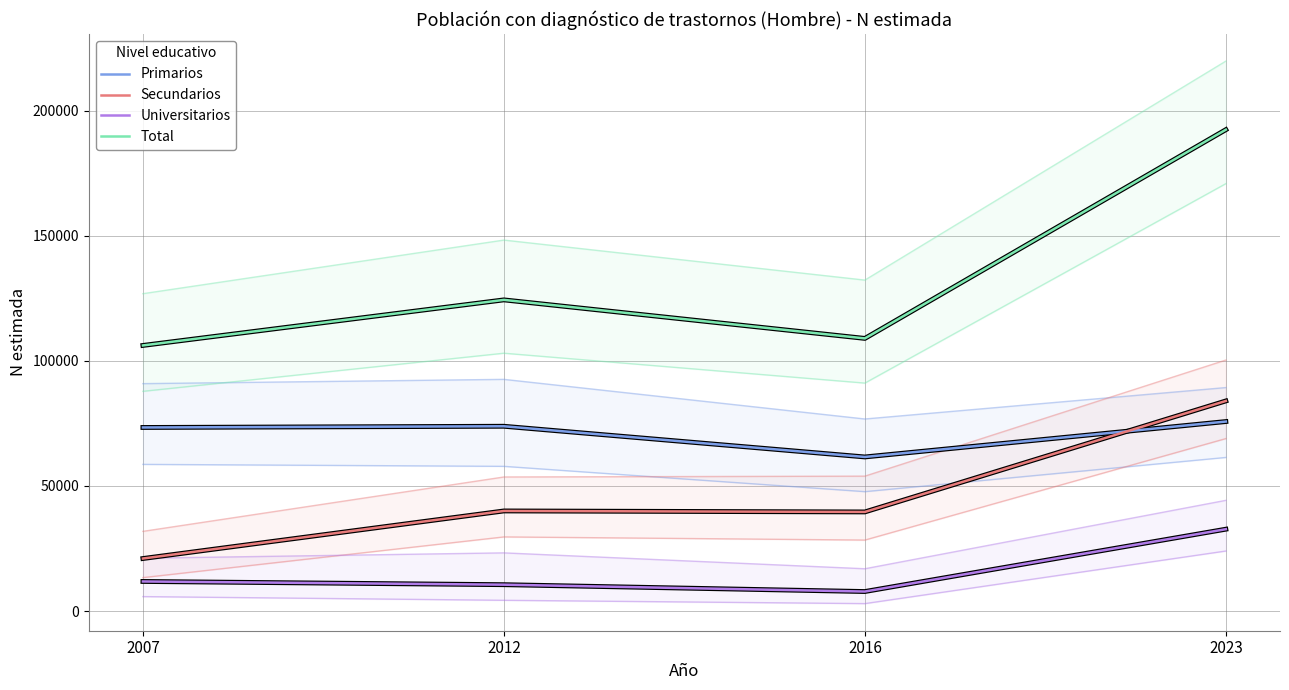

What is the difference between the Total values at 2012 and 2016?

15407